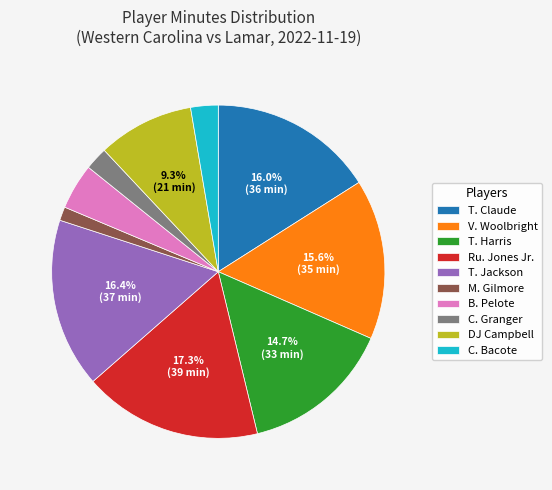

How many slices are in this pie chart?

10